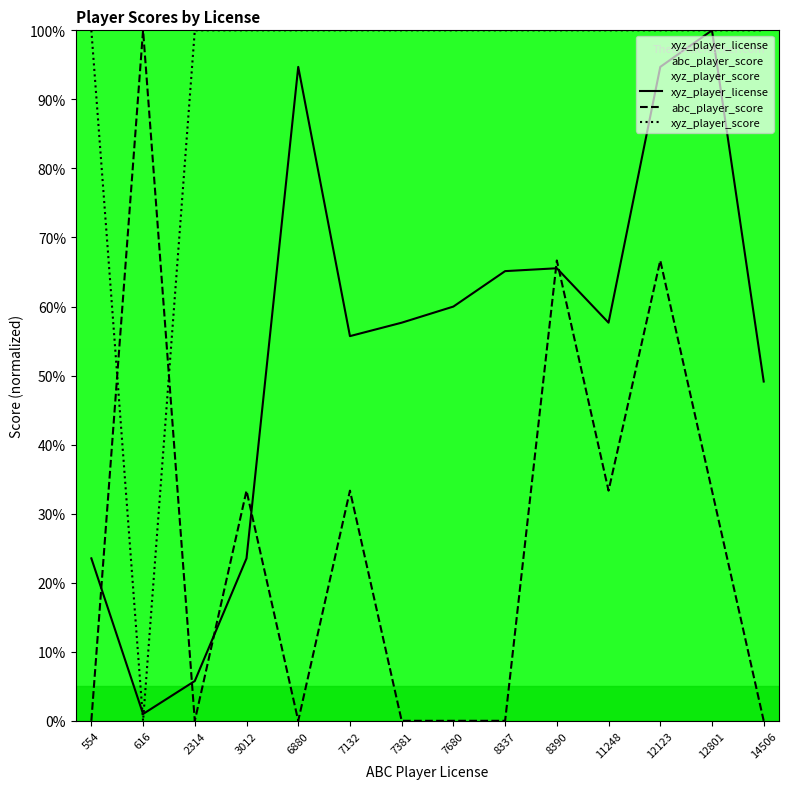

Reading left to right, list all the values displayed in this chart.

xyz_player_license: 554=23.5	616=1.0	2314=5.8	3012=23.5	6880=94.7	7132=55.7	7381=57.7	7680=60.0	8337=65.1	8390=65.5	11248=57.7	12123=94.7	12801=100.0	14506=49.1
abc_player_score: 554=0.0	616=100.0	2314=0.0	3012=33.3	6880=0.0	7132=33.3	7381=0.0	7680=0.0	8337=0.0	8390=66.7	11248=33.3	12123=66.7	12801=33.3	14506=0.0
xyz_player_score: 554=100.0	616=0.0	2314=100.0	3012=100.0	6880=100.0	7132=100.0	7381=100.0	7680=100.0	8337=100.0	8390=100.0	11248=100.0	12123=100.0	12801=100.0	14506=100.0